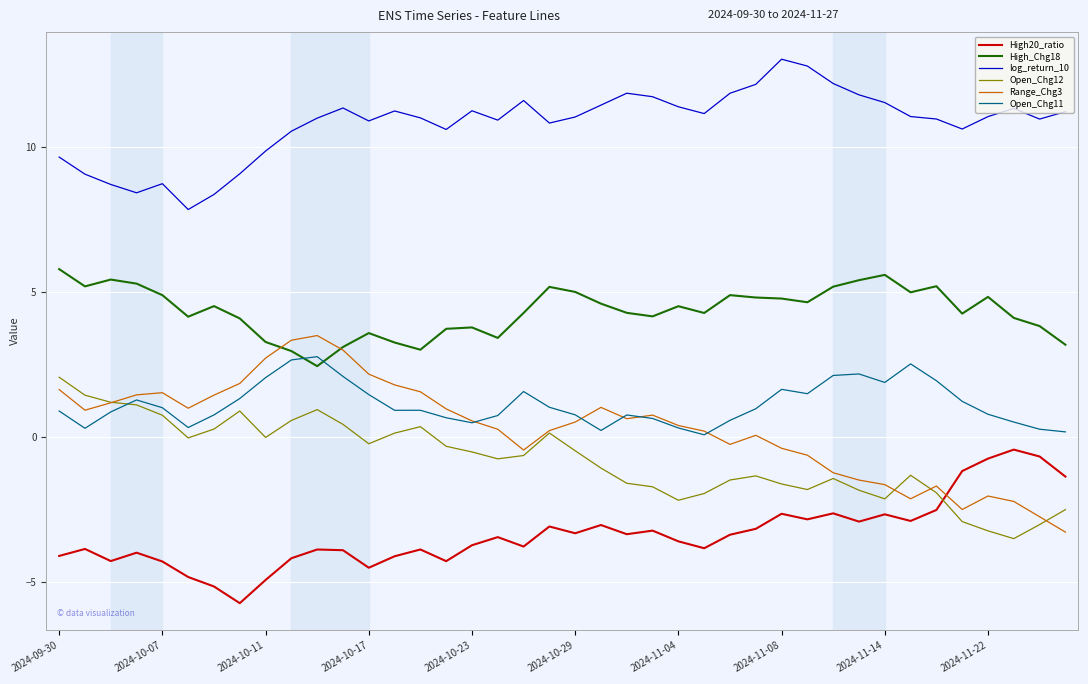

What is the average value of the High_Chg18 series?

4.3